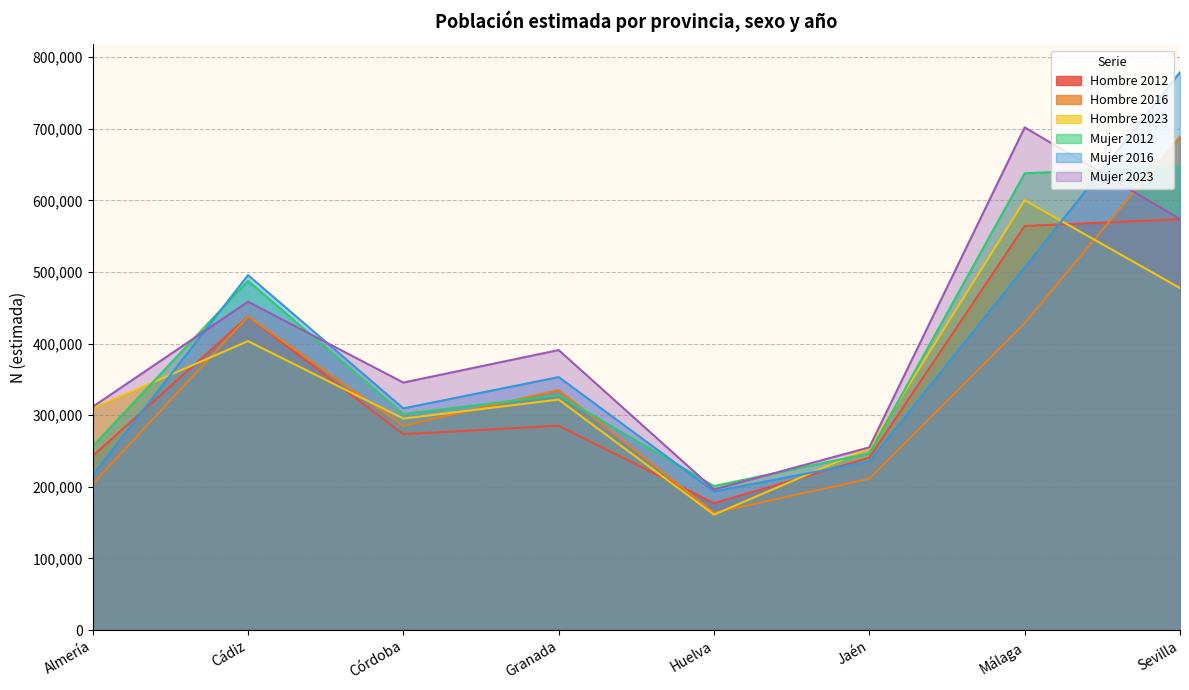

What is the difference between the maximum and second lowest values in the Hombre 2016 series?

485031